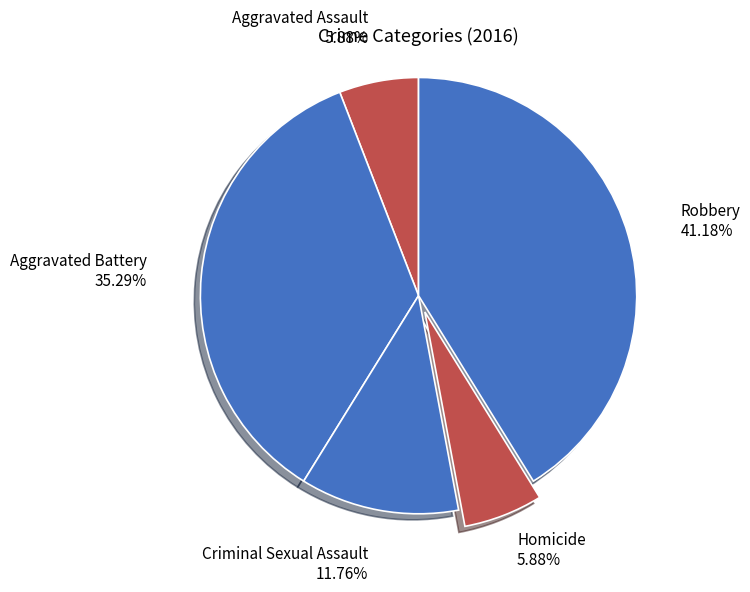

What is the largest slice in the pie chart?

Robbery